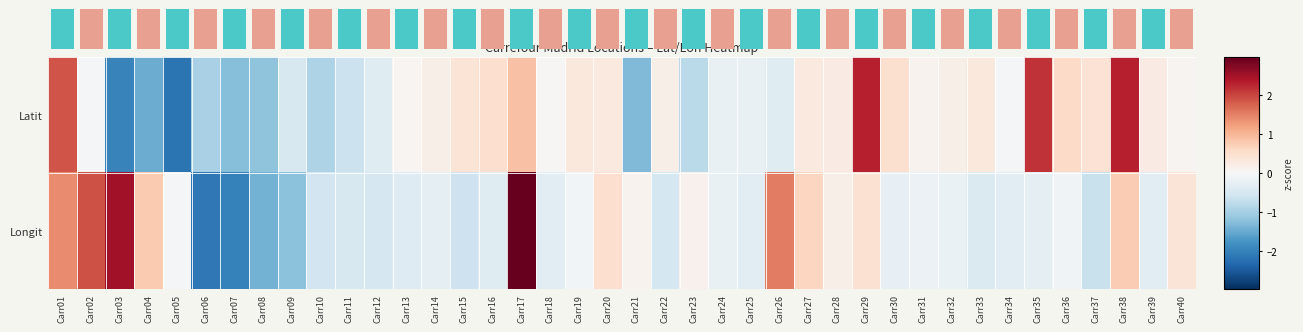

At which category is the sum across all series the highest?

Carr17